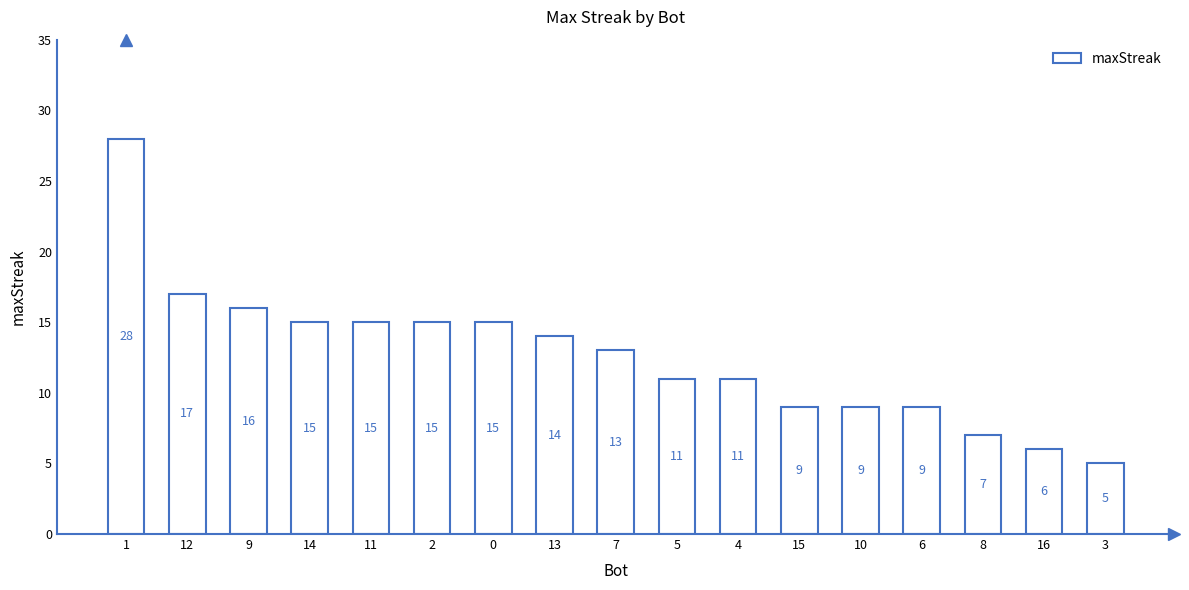

What is the difference between the maximum and minimum values?

23